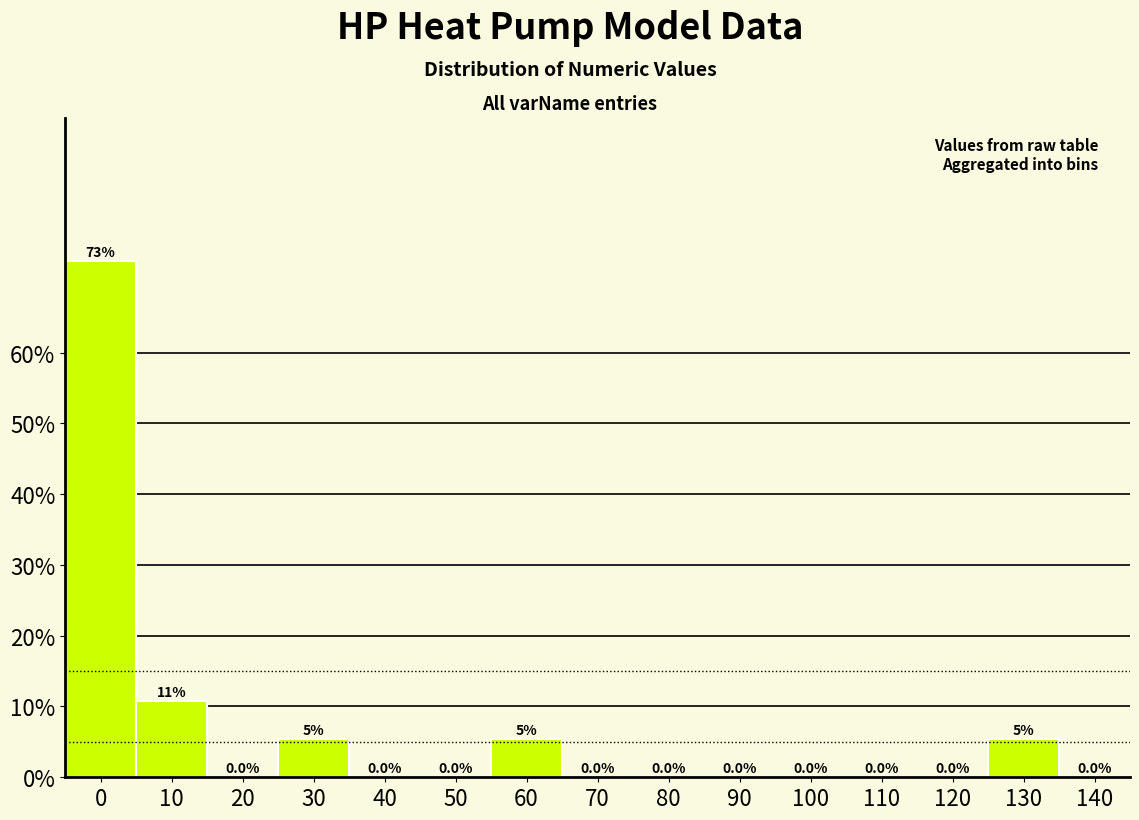

Reading left to right, transcribe all the data shown in this chart.

0=73.0	10=10.8	20=0.0	30=5.4	40=0.0	50=0.0	60=5.4	70=0.0	80=0.0	90=0.0	100=0.0	110=0.0	120=0.0	130=5.4	140=0.0